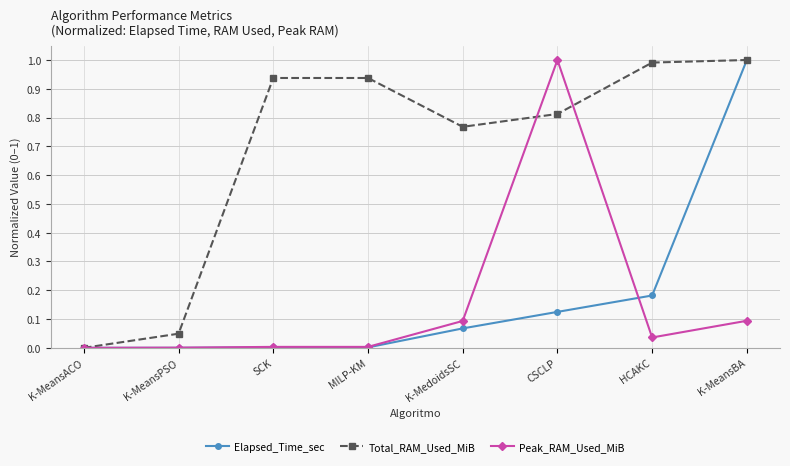

Does the chart have visible grid lines?

Yes